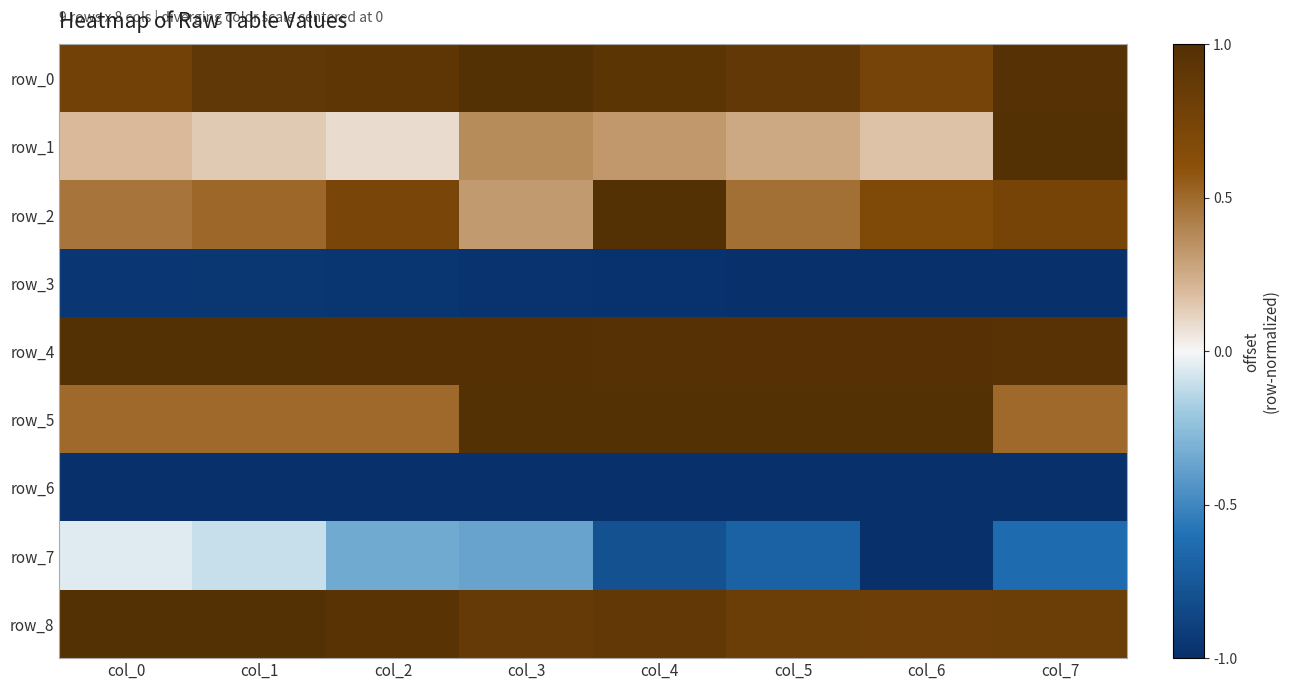

The row_3 series shows -1.0 at col_5. True or false?

True